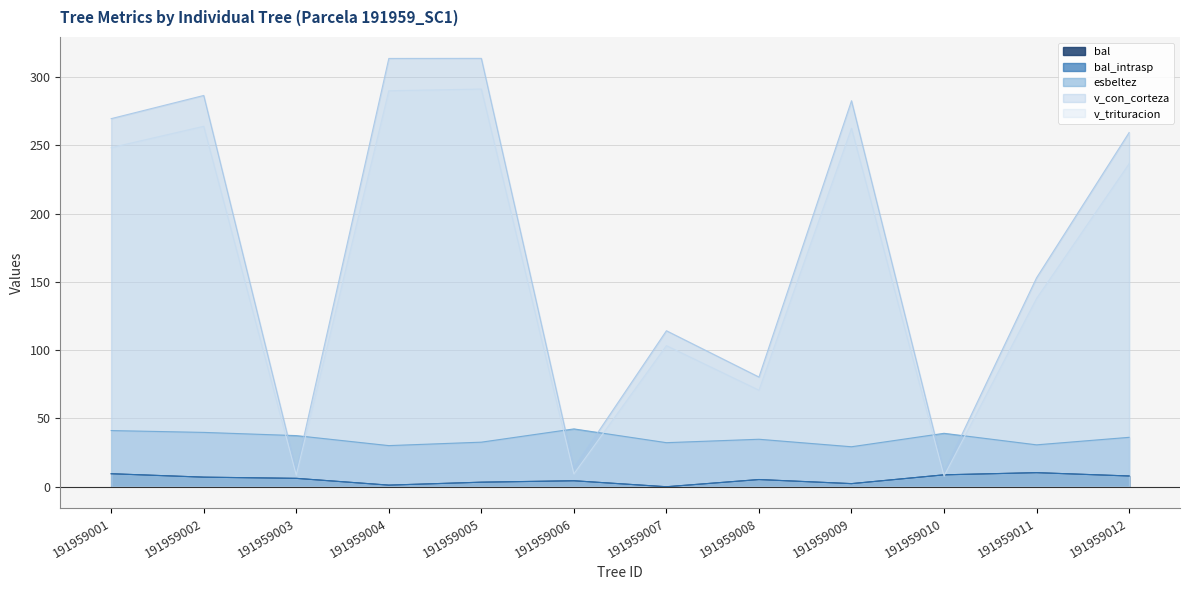

What is the minimum value for esbeltez?

29.3